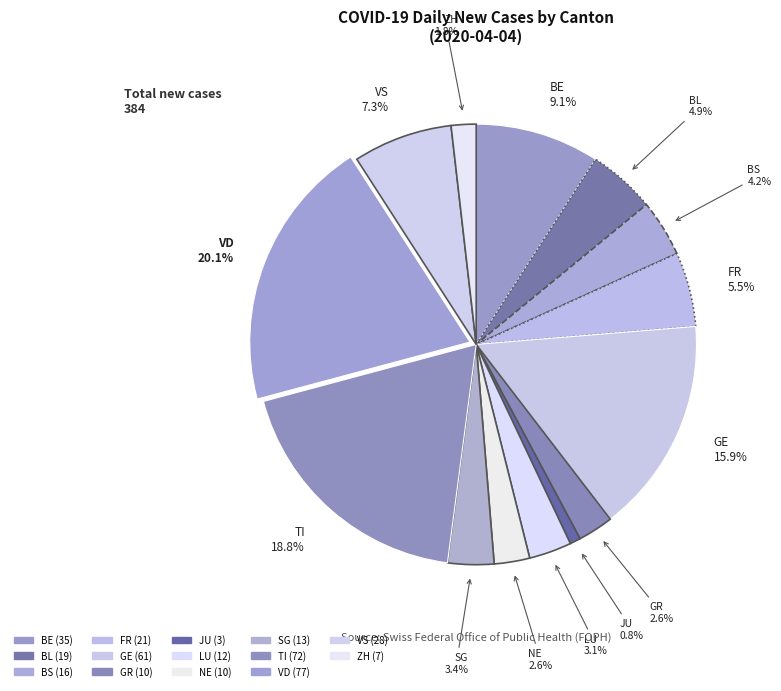

How many slices are in this pie chart?

14